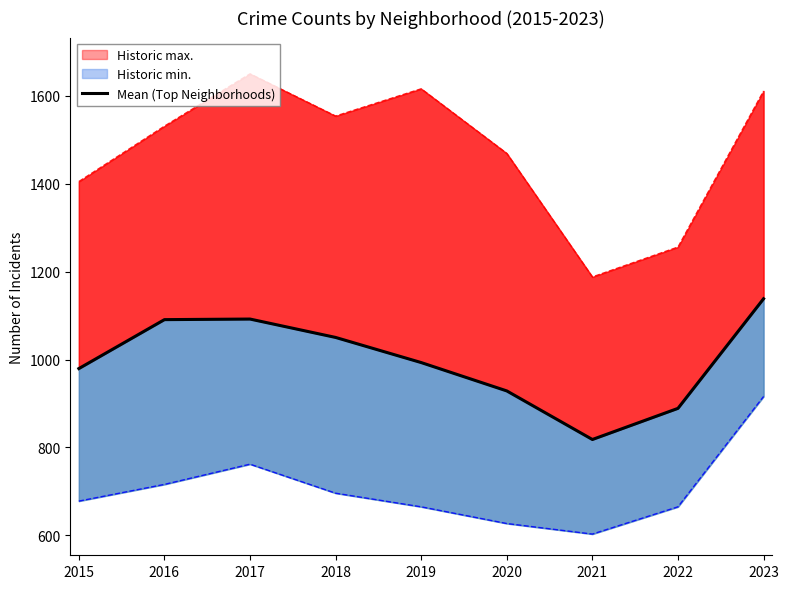

What is the value of the 7th point from the left?

818.2